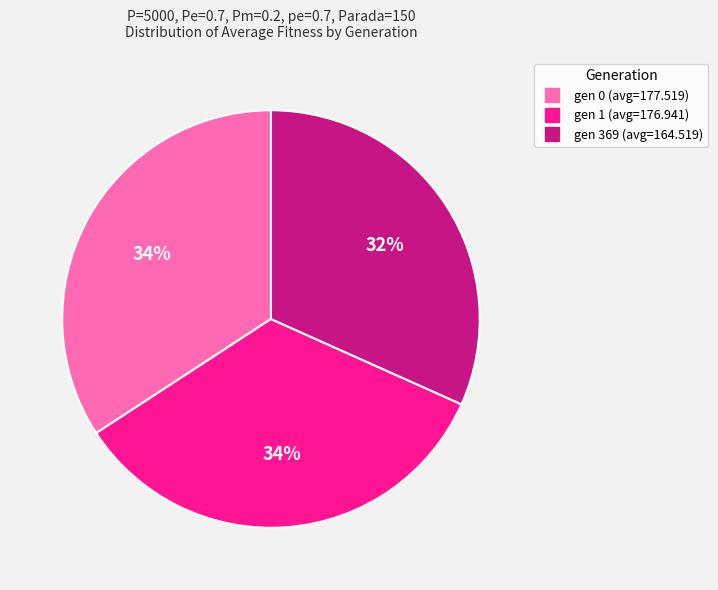

What is the smallest slice in the pie chart?

gen 369 (avg=164.519)